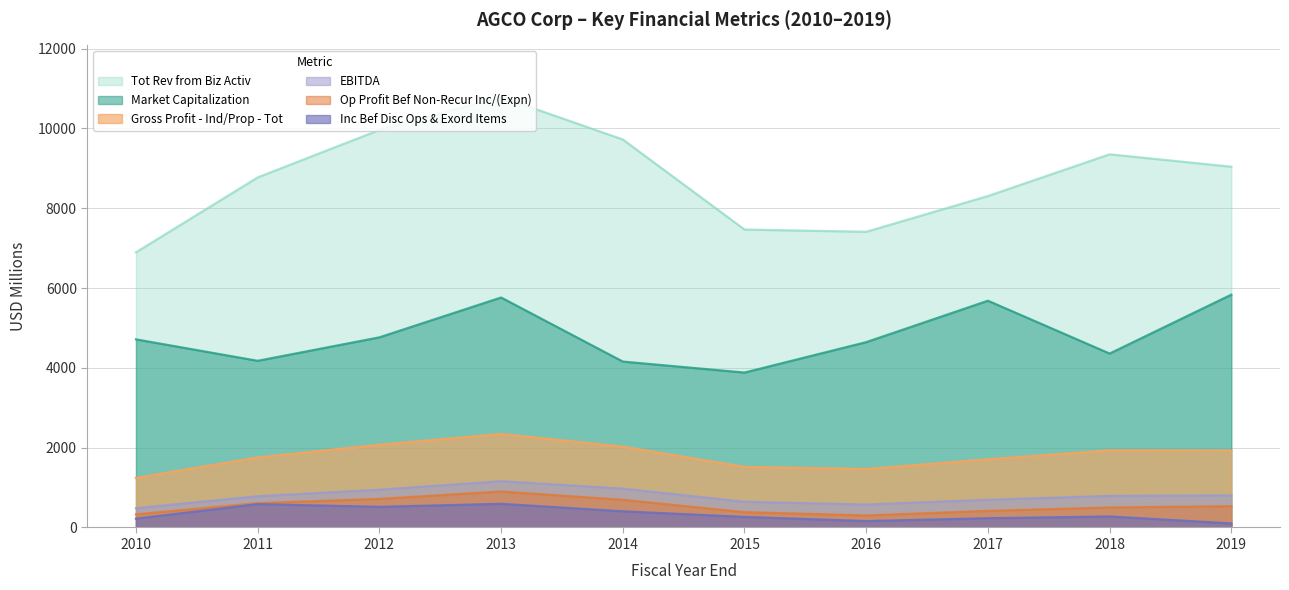

What are all the series names shown in the legend?

Market Capitalization, Tot Rev from Biz Activ, Gross Profit - Ind/Prop - Tot, Op Profit Bef Non-Recur Inc/(Expn), EBITDA, Inc Bef Disc Ops & Exord Items